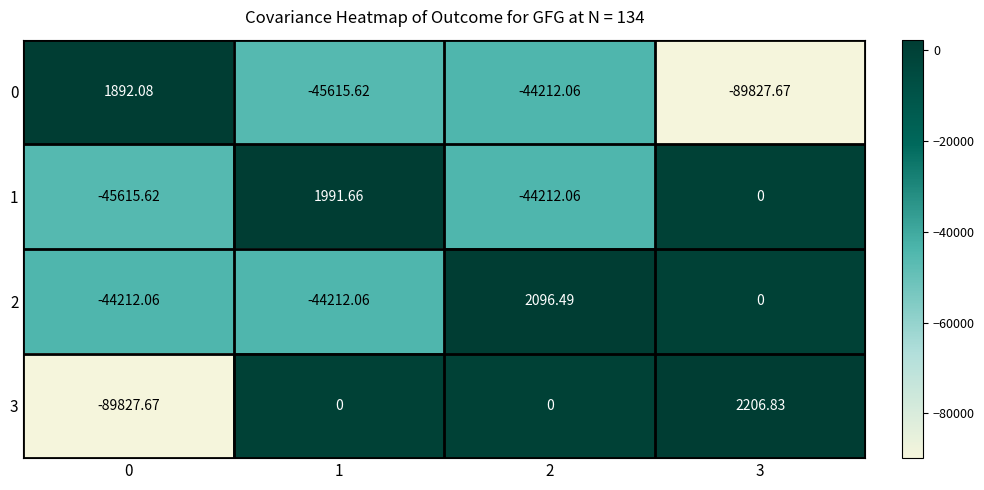

Between 1 and 2, which series saw the biggest shift?

2